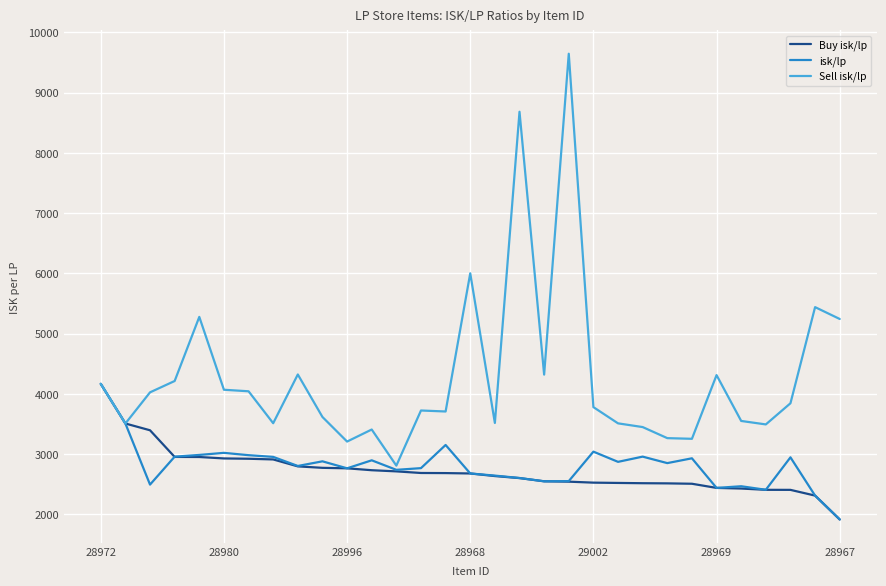

What is the lowest value of the isk/lp series?

1918.0